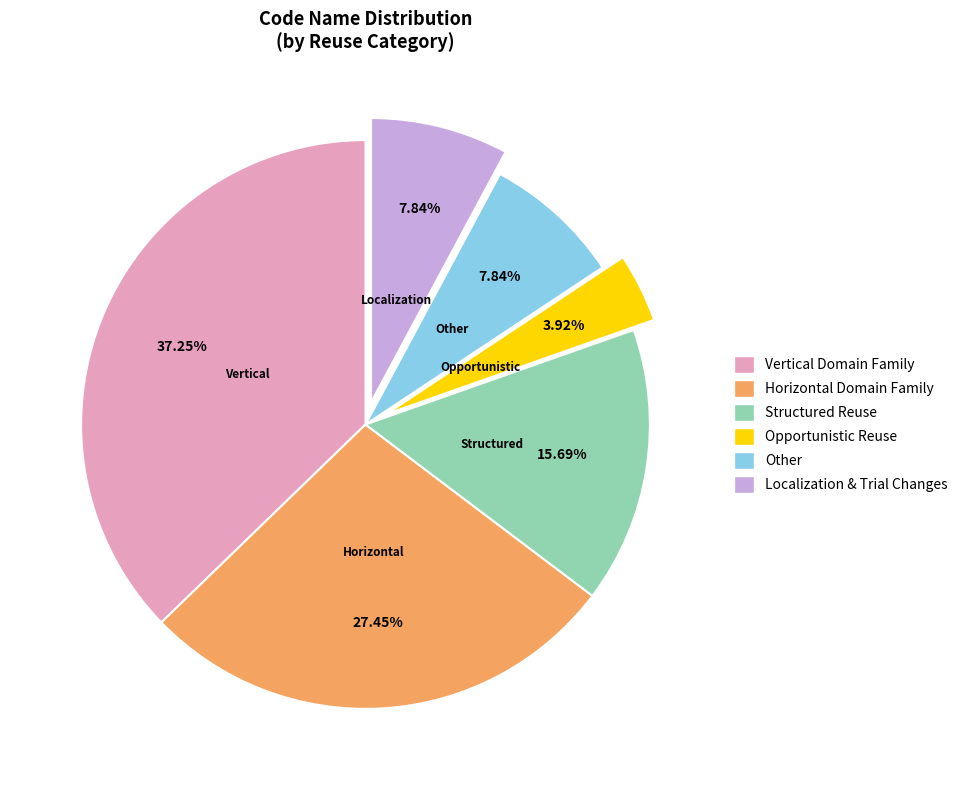

Is there a majority slice in this chart?

No